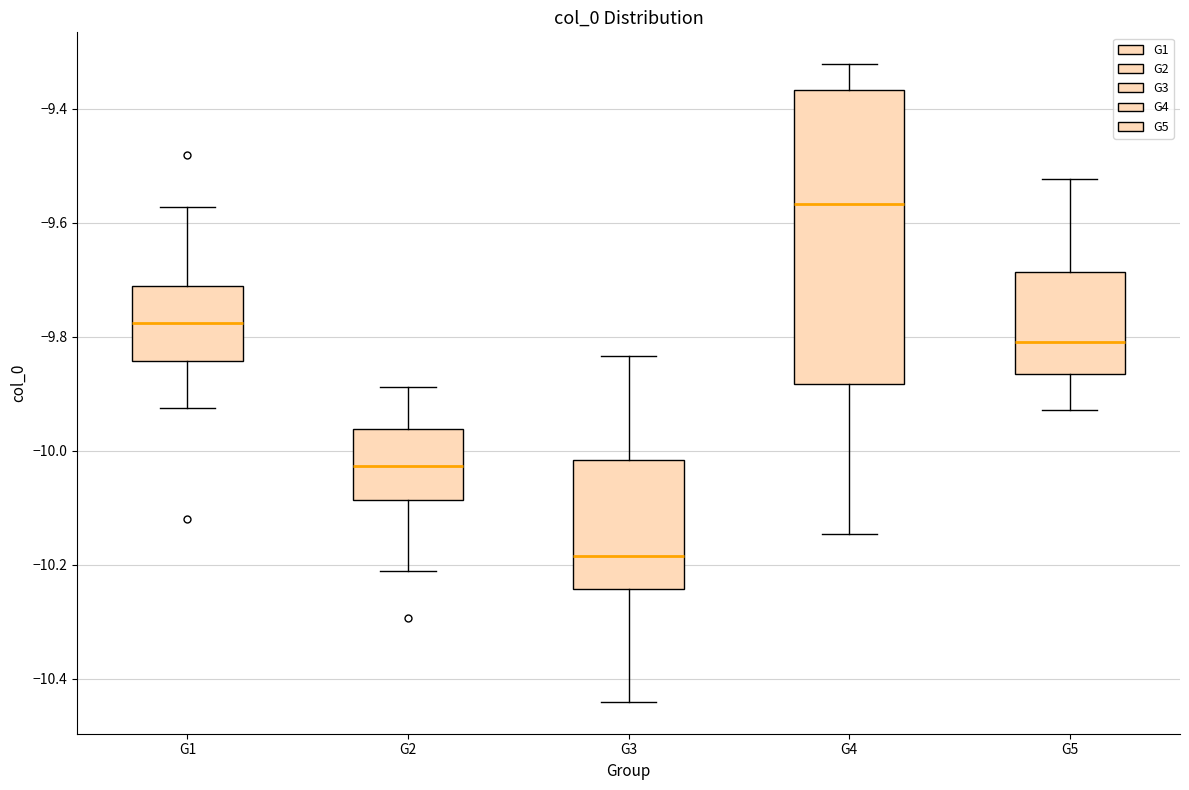

Which box is the tallest, from its lower edge to its upper edge?

G4